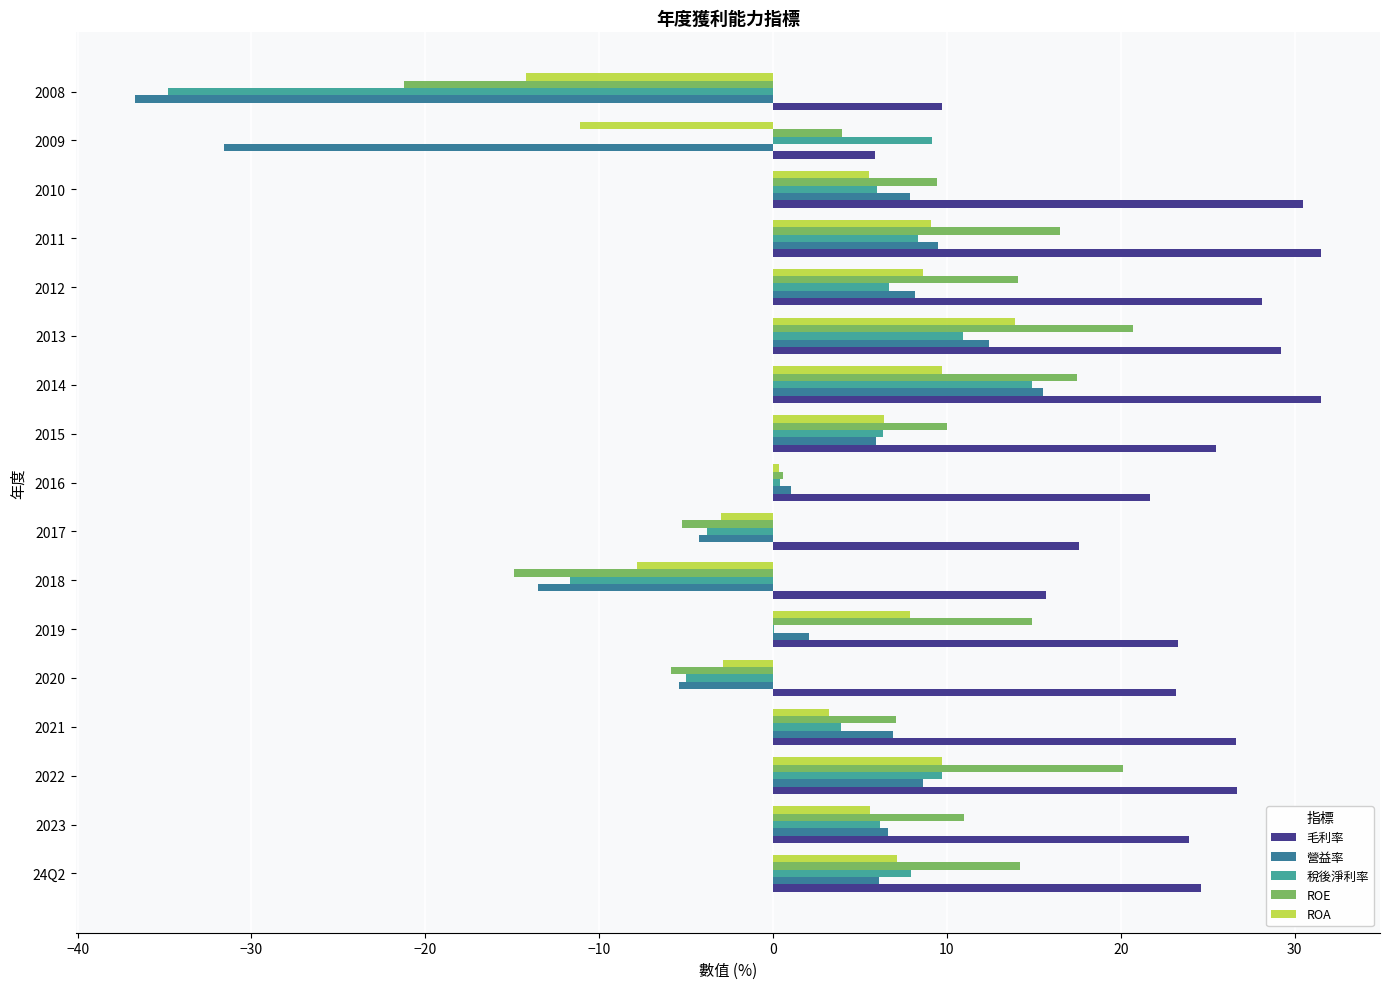

What is the total value across all series at 2010?

59.3